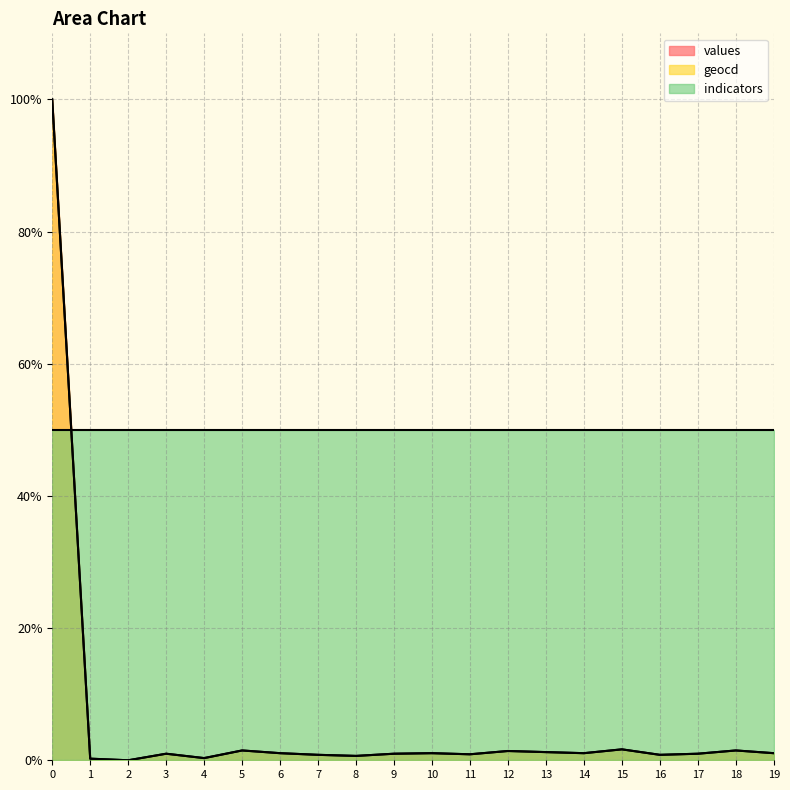

Is the value of values at 5 greater than the value of indicators at 12?

No